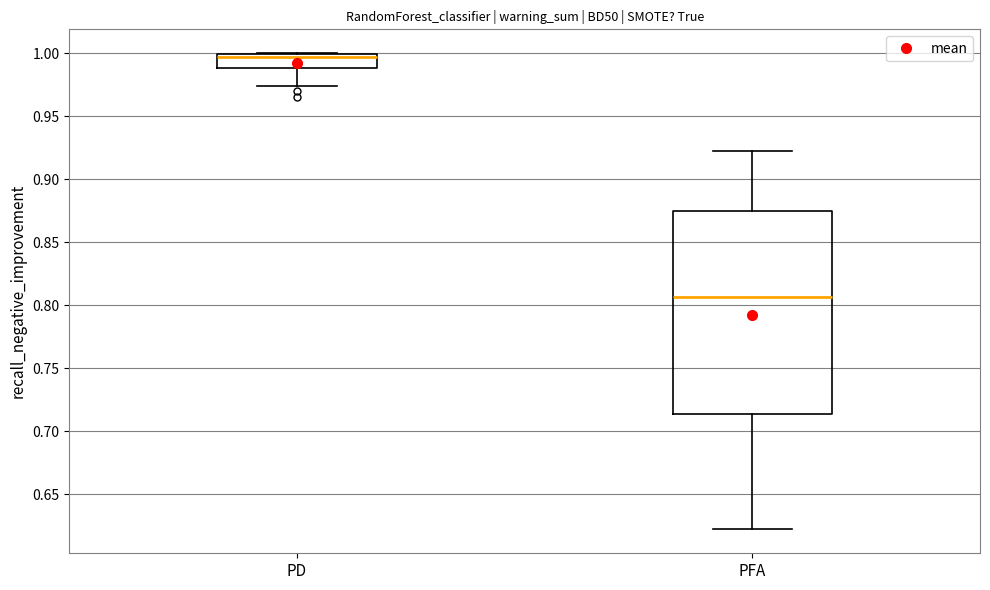

Reading left to right, transcribe this box plot: for each box, give where its median line is, the range the box spans, and where its two whiskers end, as read against the y-axis. The values are not printed on the chart, so give them approximately, as read against the axis.

PD: median 0.995, box 0.990 to 1.000, whiskers 0.975 to 1.000
PFA: median 0.805, box 0.715 to 0.875, whiskers 0.620 to 0.920